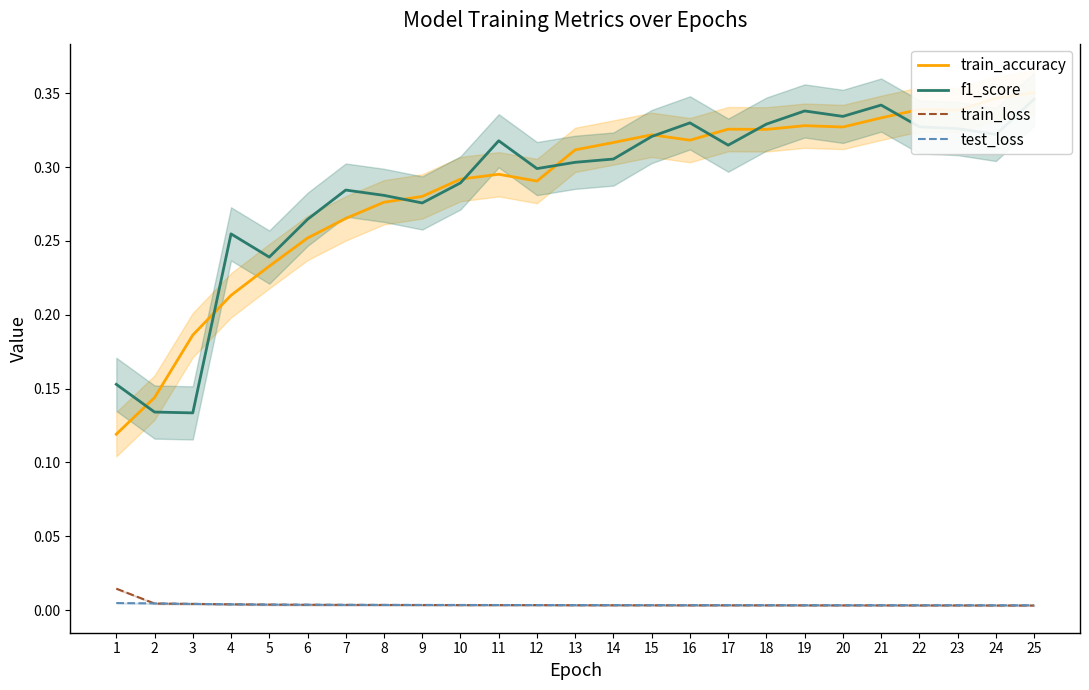

How many times do test_loss and train_loss cross each other?

3